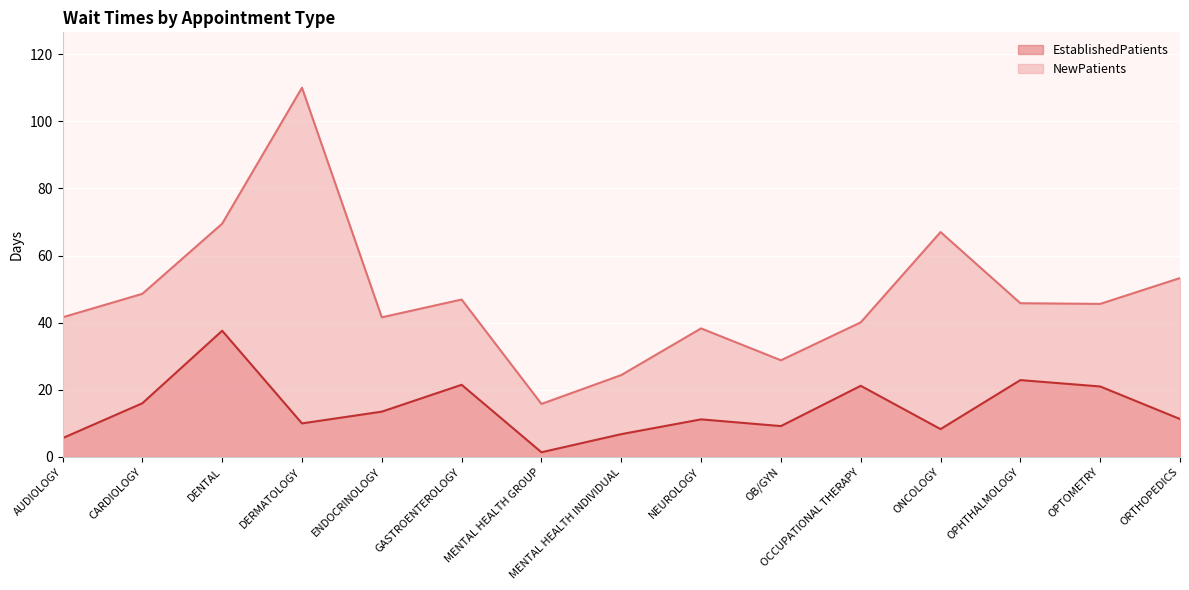

How many lines are shown in the chart?

2